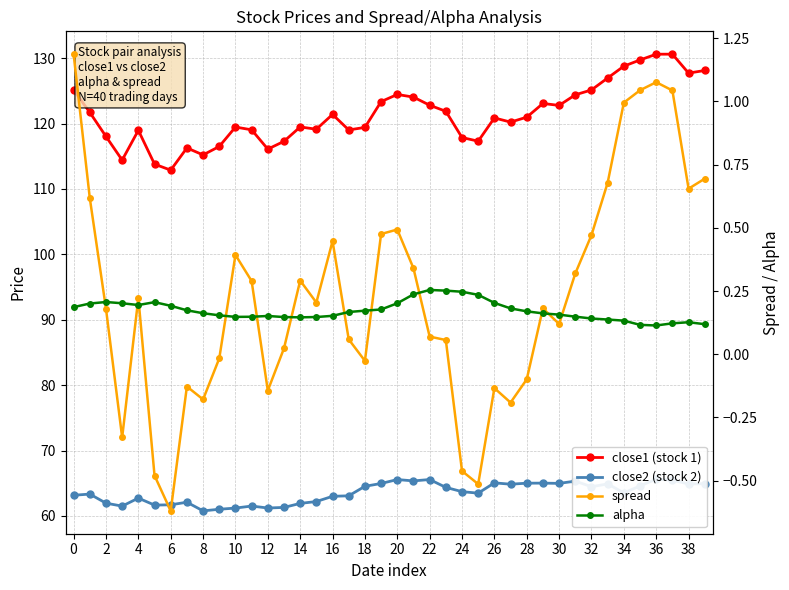

What are all the series names shown in the legend?

close1 (stock 1), close2 (stock 2), spread, alpha